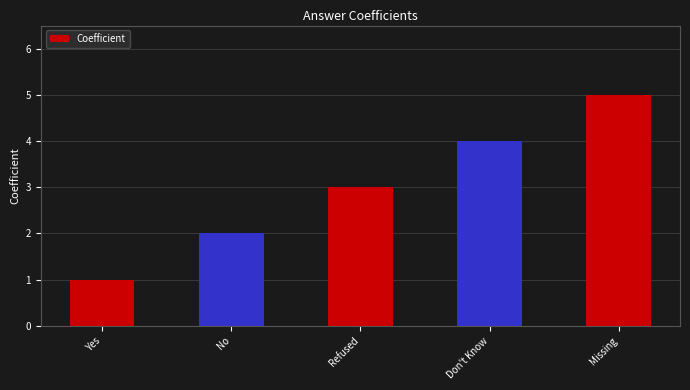

What is the minimum value shown in the chart?

1